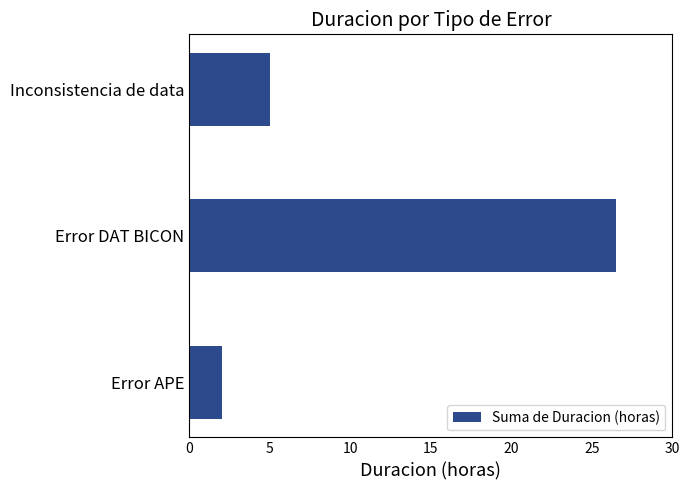

Reading bottom to top, transcribe all the data shown in this chart.

2.0	26.5	5.0